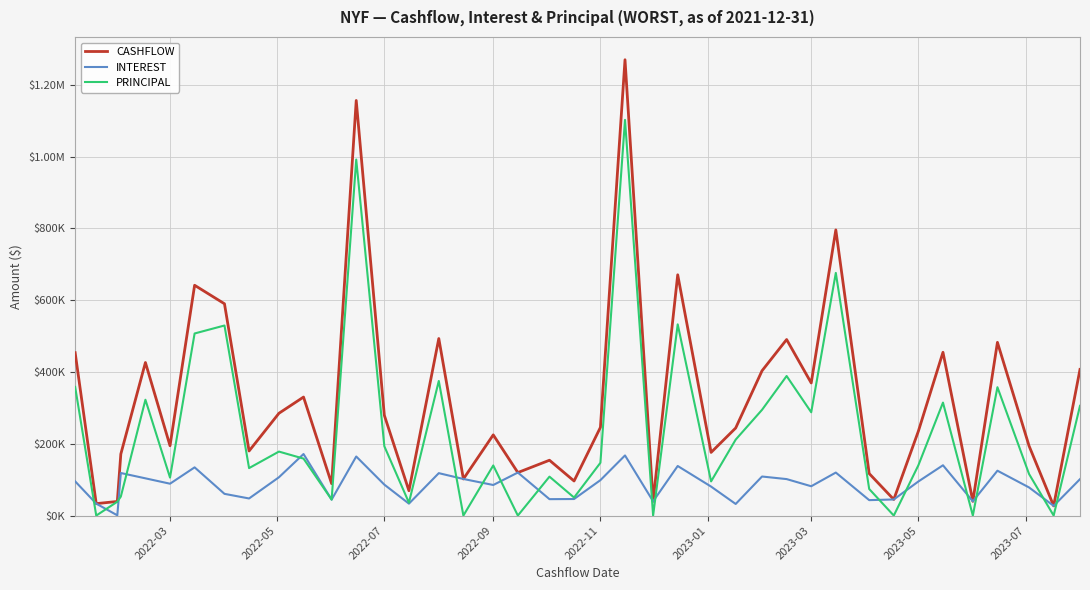

List the series in order of their overall mean, highest first.

CASHFLOW, PRINCIPAL, INTEREST